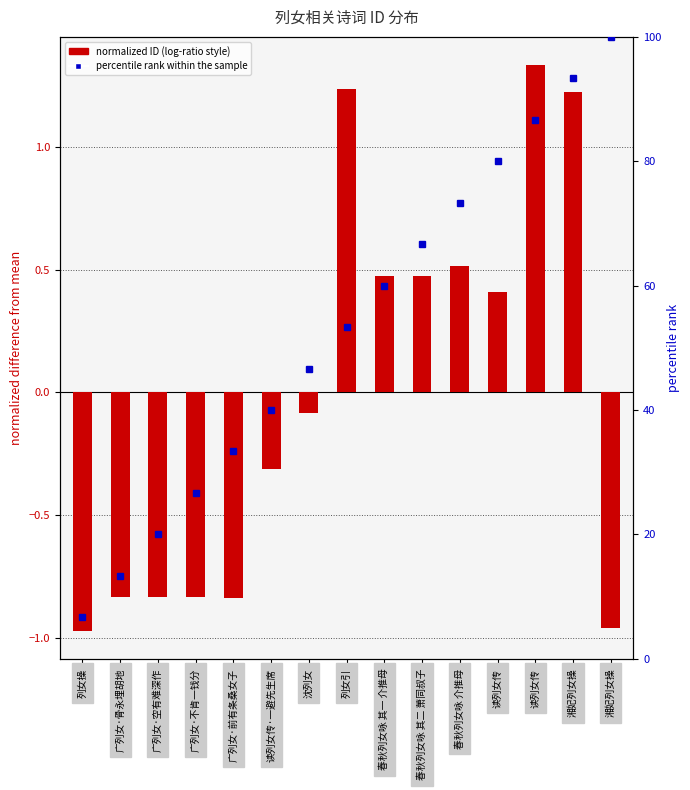

What is the highest value of the normalized ID (log-ratio style) series?

1.3